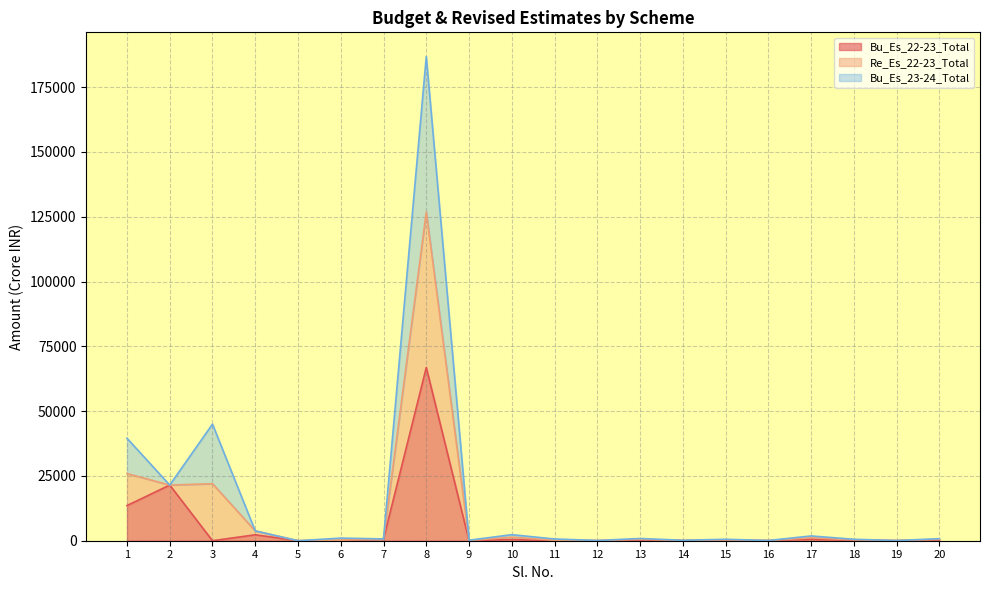

What is the total value across all series at 4?

3788.3